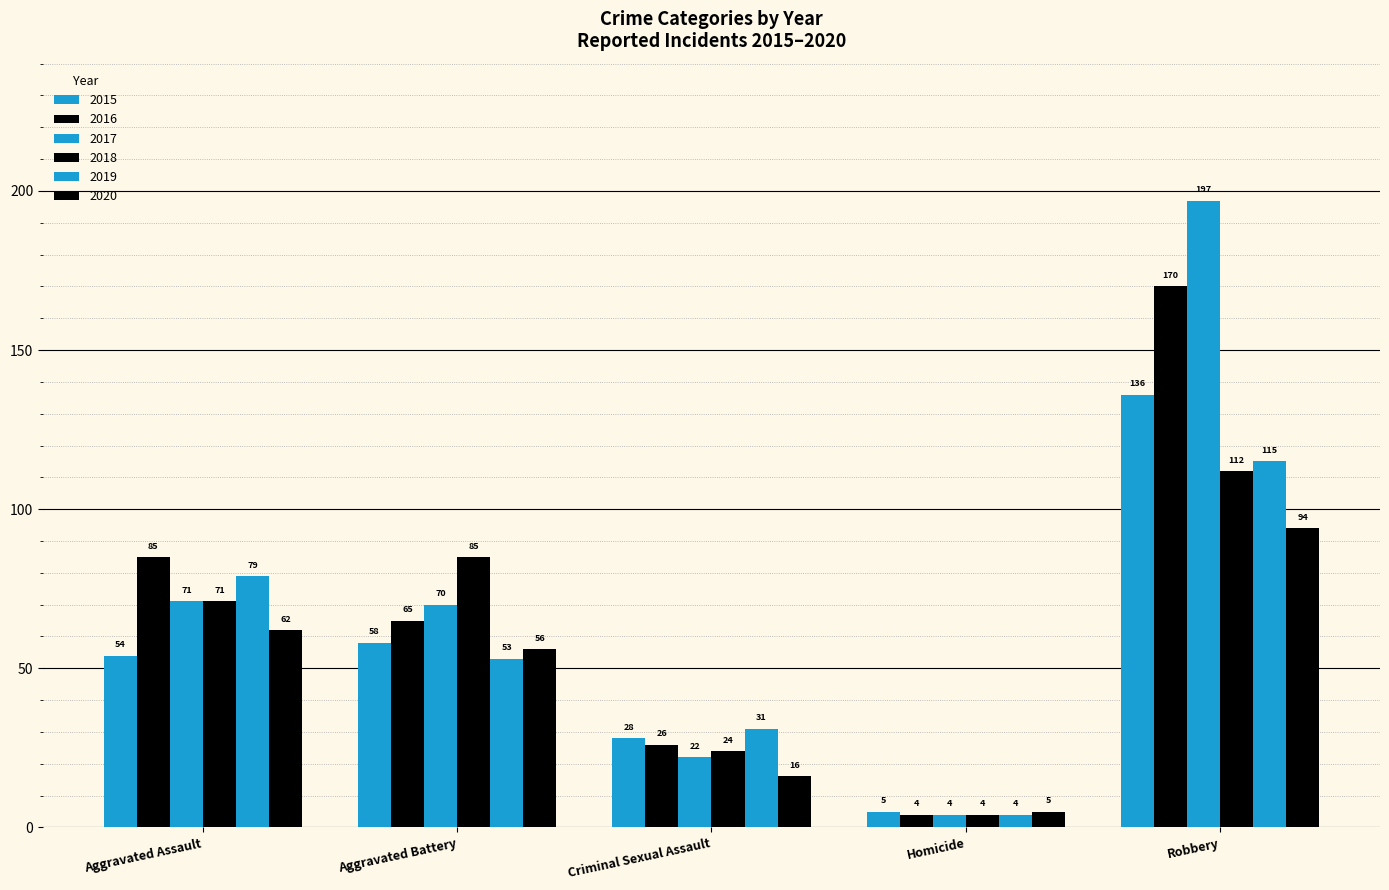

What is the spread (max minus min) of values at Aggravated Battery?

32